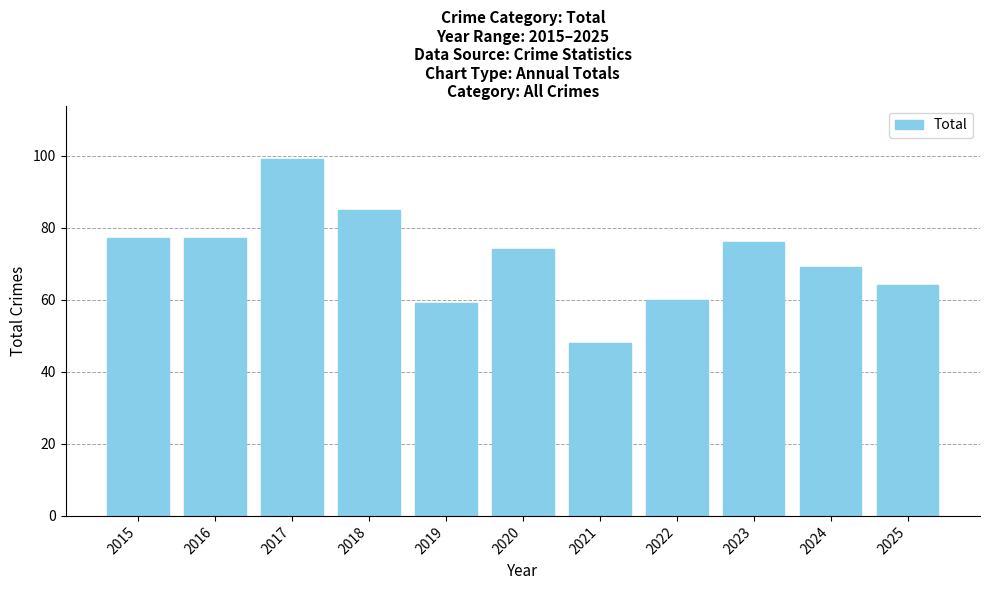

What is the difference between the values at 2024 and 2021?

21